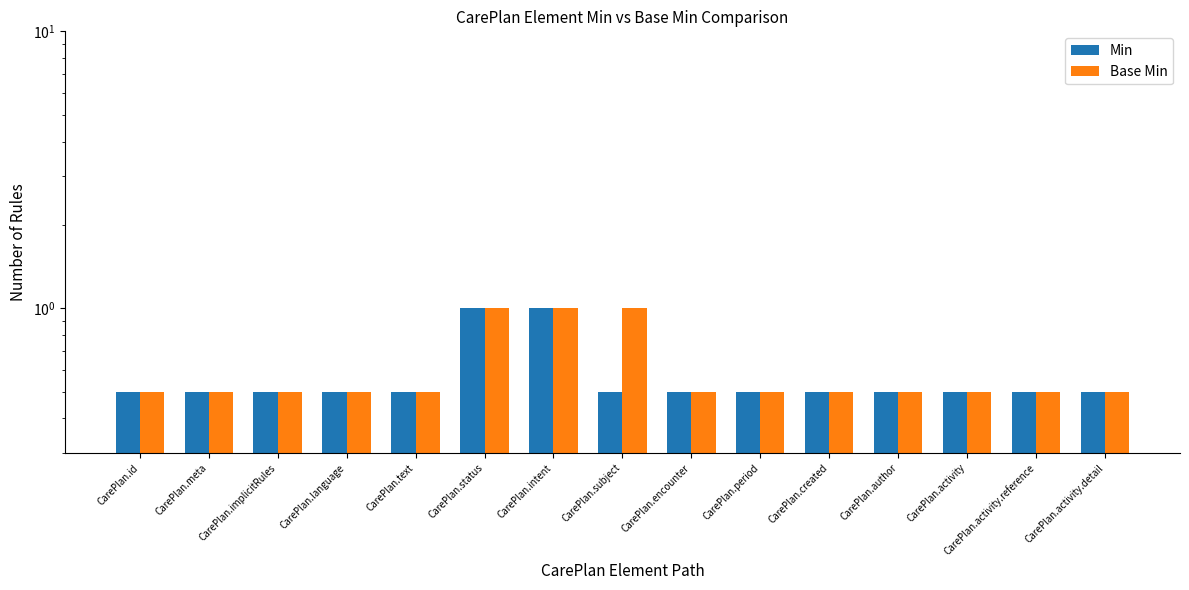

Is the value of Min at CarePlan.text greater than the value of Base Min at CarePlan.subject?

No